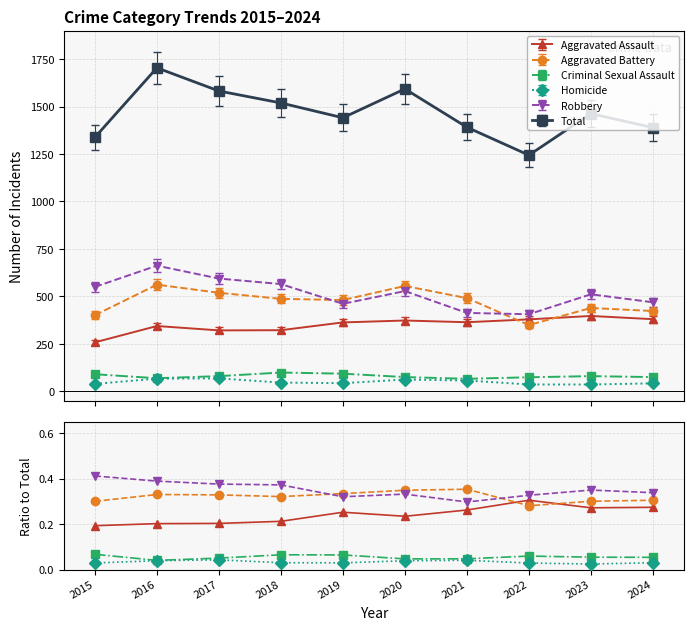

Reading left to right, transcribe all the data shown in this chart.

Aggravated Assault: 2015=0.2	2016=0.2	2017=0.2	2018=0.2	2019=0.3	2020=0.2	2021=0.3	2022=0.3	2023=0.3	2024=0.3
Aggravated Battery: 2015=0.3	2016=0.3	2017=0.3	2018=0.3	2019=0.3	2020=0.3	2021=0.4	2022=0.3	2023=0.3	2024=0.3
Criminal Sexual Assault: 2015=0.1	2016=0.0	2017=0.1	2018=0.1	2019=0.1	2020=0.0	2021=0.0	2022=0.1	2023=0.1	2024=0.1
Homicide: 2015=0.0	2016=0.0	2017=0.0	2018=0.0	2019=0.0	2020=0.0	2021=0.0	2022=0.0	2023=0.0	2024=0.0
Robbery: 2015=0.4	2016=0.4	2017=0.4	2018=0.4	2019=0.3	2020=0.3	2021=0.3	2022=0.3	2023=0.3	2024=0.3